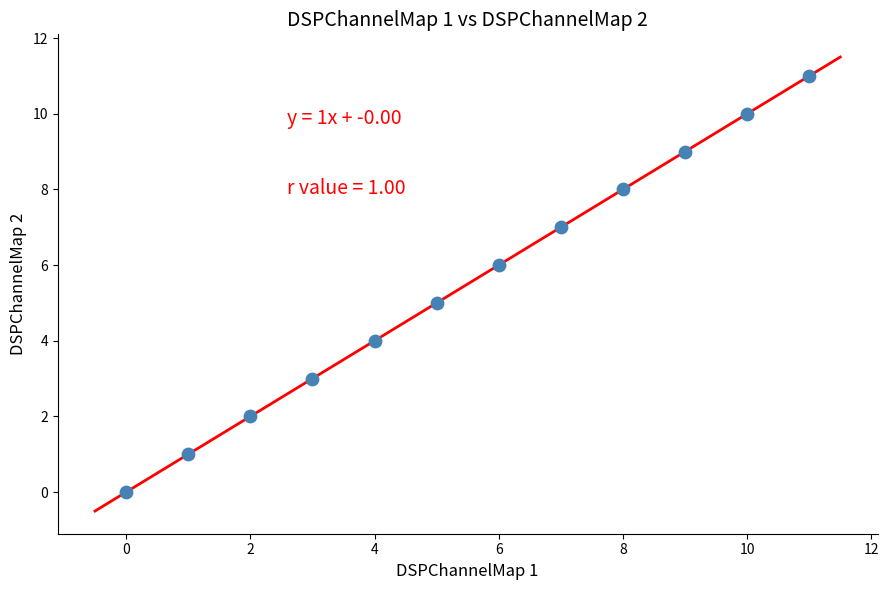

What is the range of Y values (max minus min)?

11